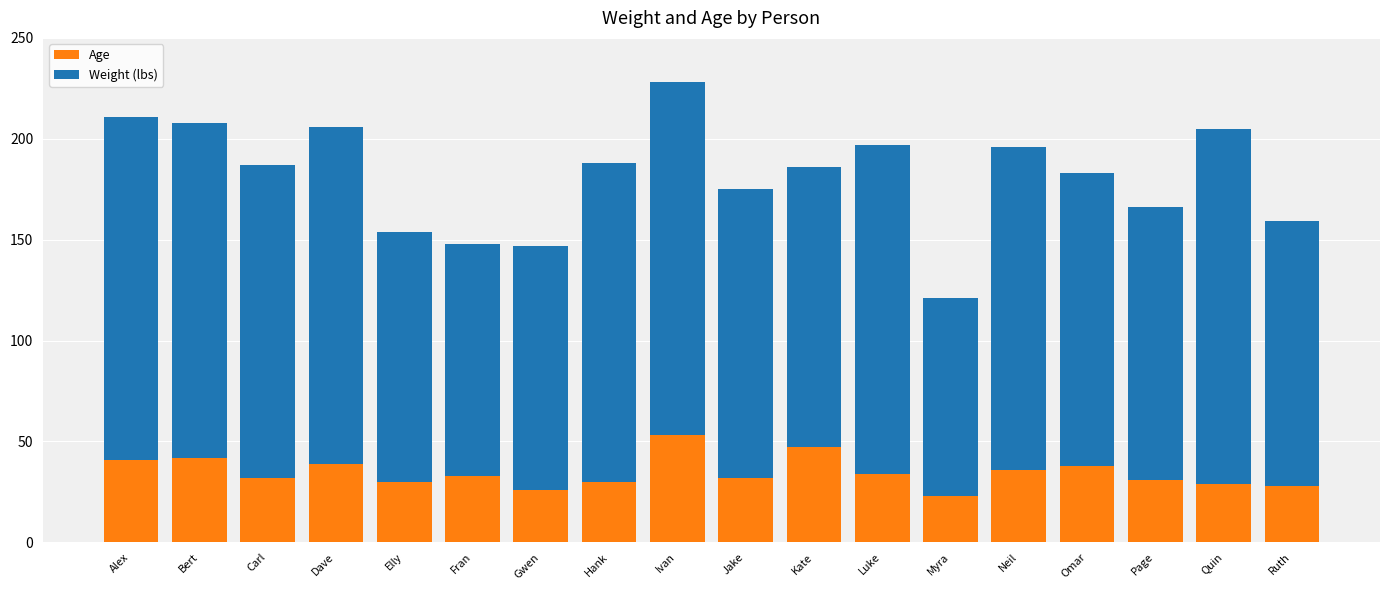

What is the minimum value for Age?

23